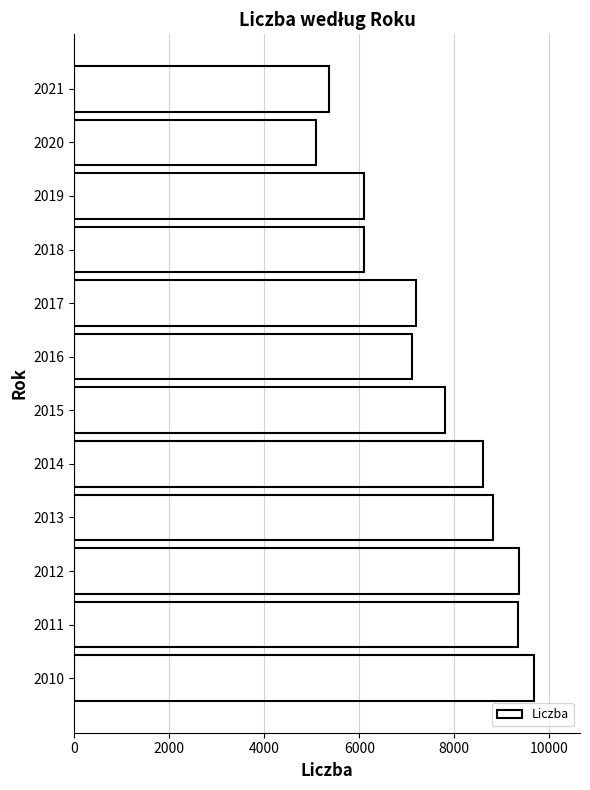

Does the chart contain any negative values?

No